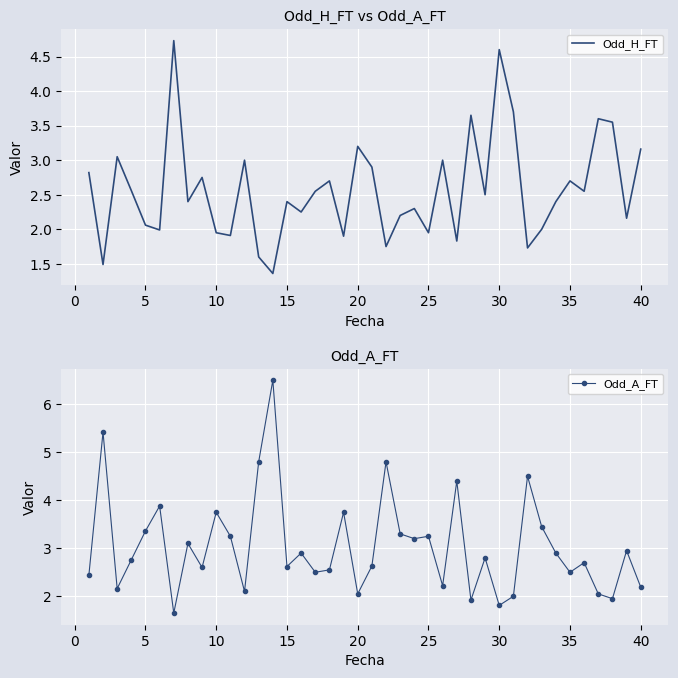

True or false: Odd_A_FT has a value of 5.9 at 10.

False